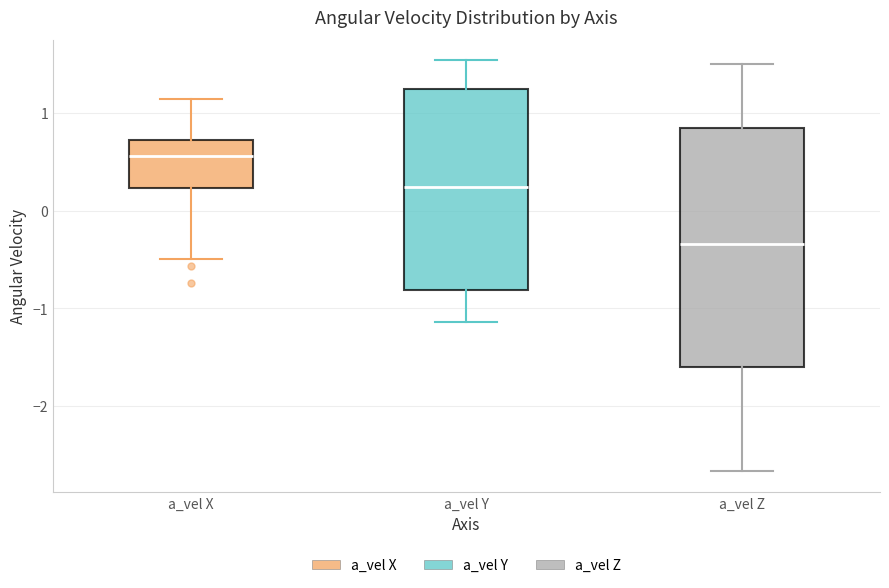

Which box is the tallest, from its lower edge to its upper edge?

a_vel Z